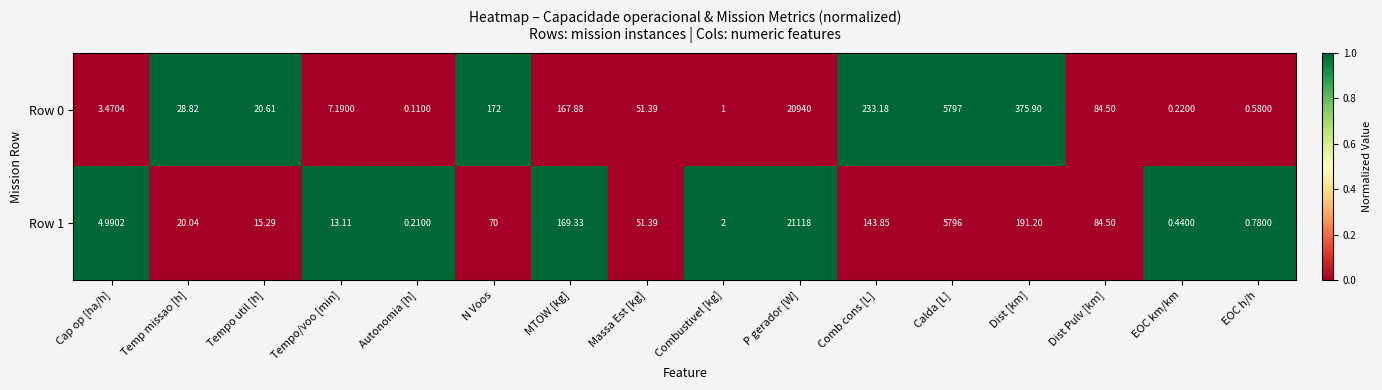

At which category does the chart reach its peak across all series?

P gerador [W]